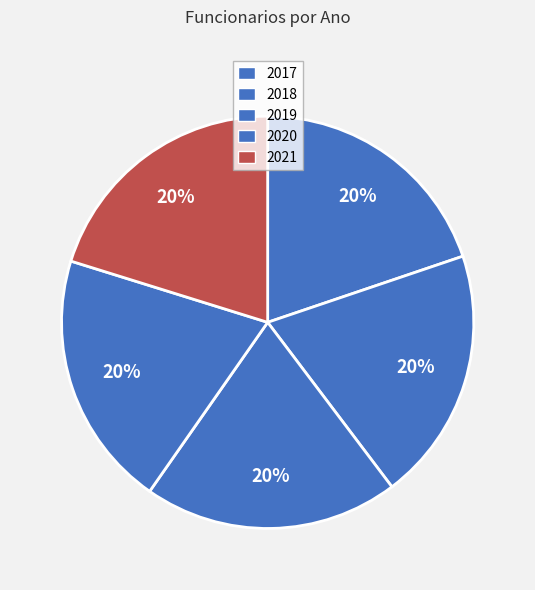

What percentage is the 2018 slice, to the nearest percent?

20%